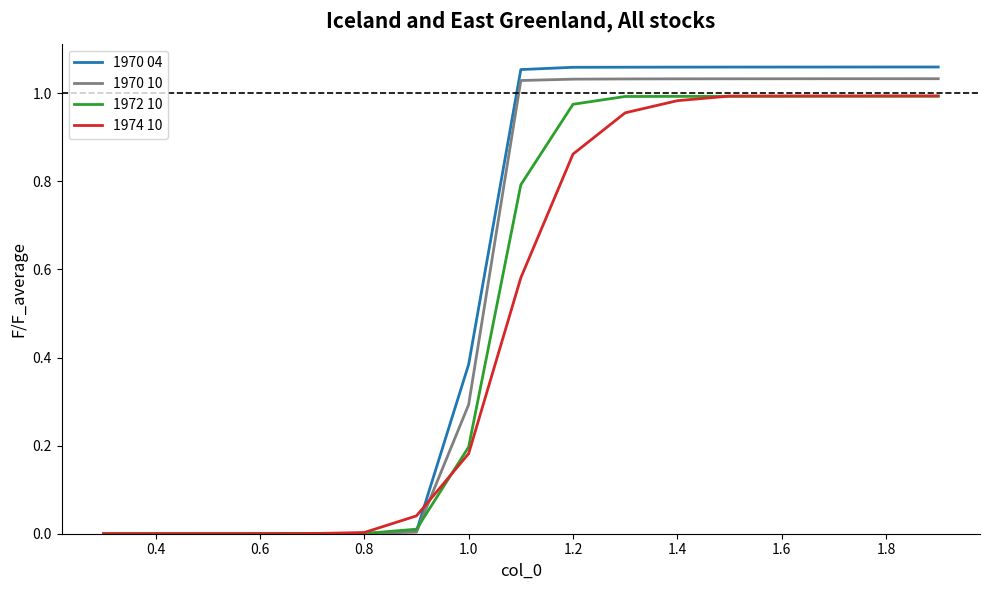

Which series has the widest spread of values?

1970 04